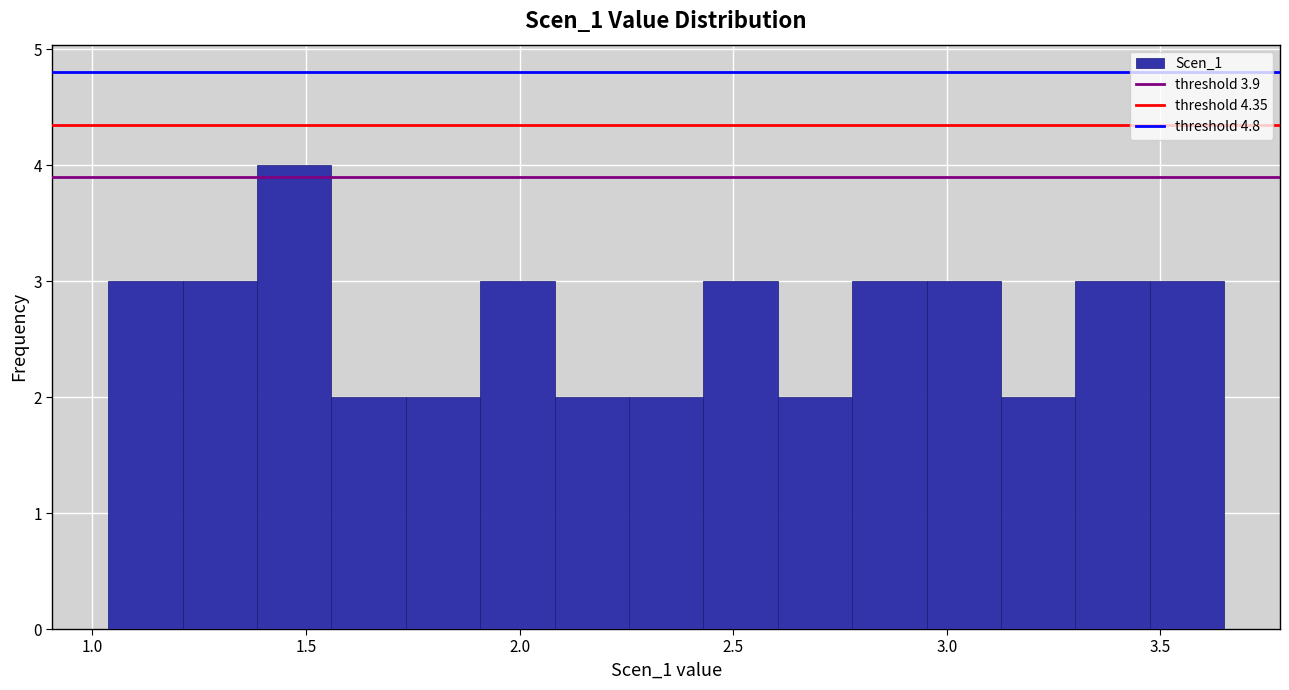

Around what value on the x-axis is the tallest bar? Give the approximate position of its centre, as read against the axis.

1.45